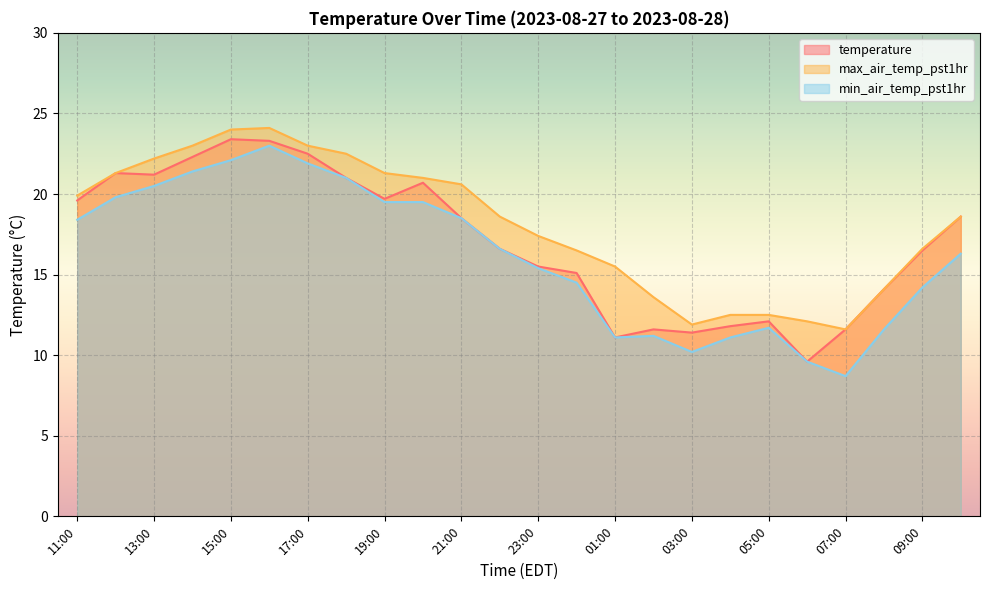

True or false: temperature and max_air_temp_pst1hr intersect in this chart.

False